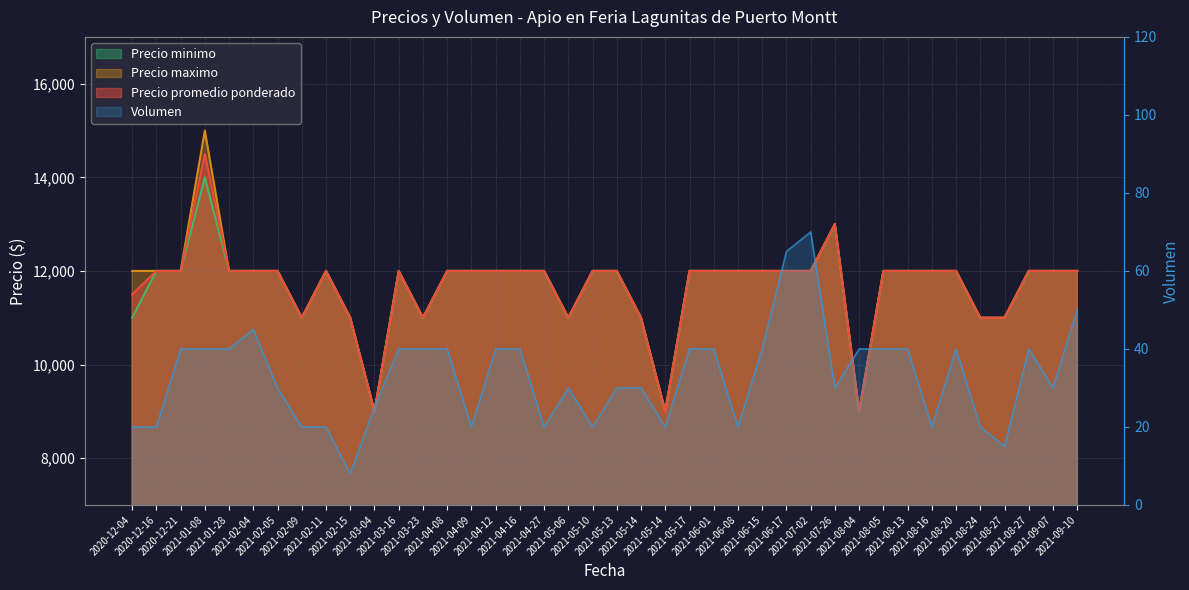

True or false: Precio minimo and Volumen intersect in this chart.

False